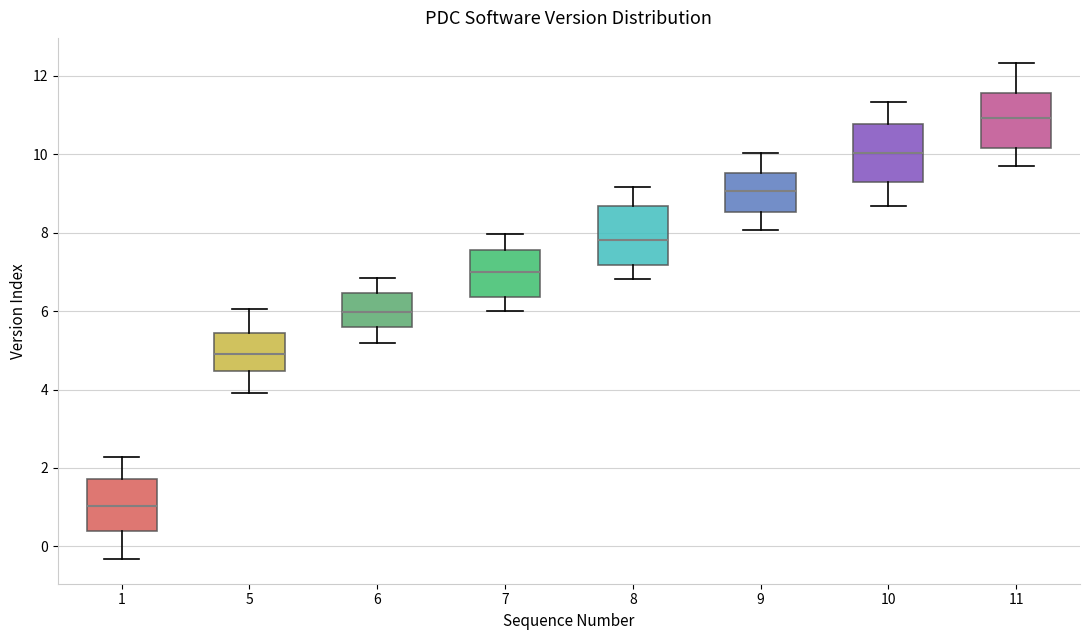

Where is the lower edge of the box at x = 1 on the y-axis? The values are not printed on the chart, so give them approximately, as read against the axis.

0.4